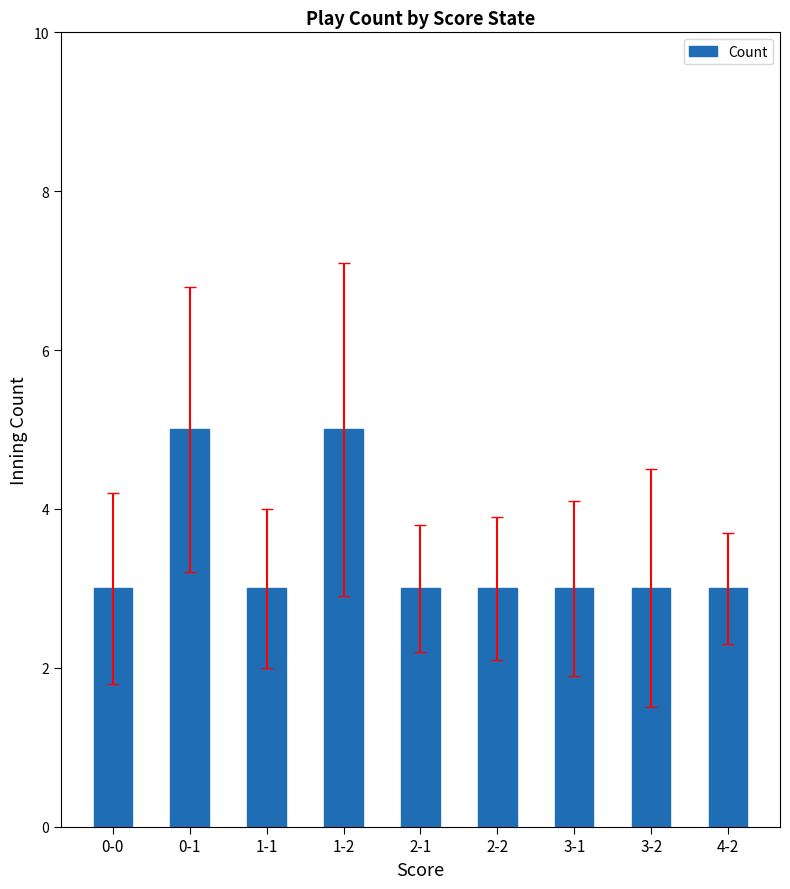

What is the minimum value shown in the chart?

3